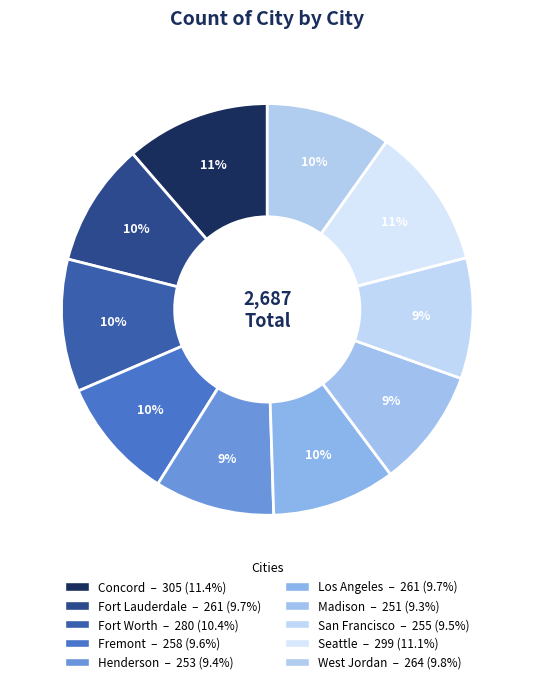

What is the ratio of the value at San Francisco to the value at Seattle?

0.9